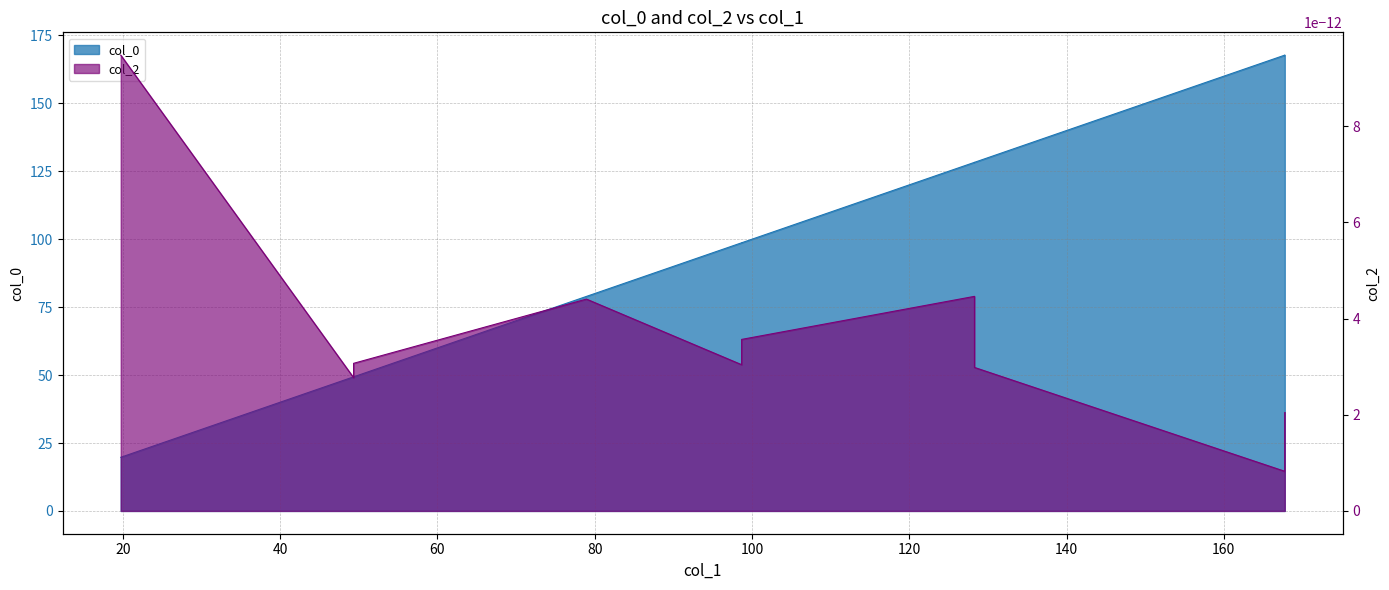

Where is the first local maximum?

20